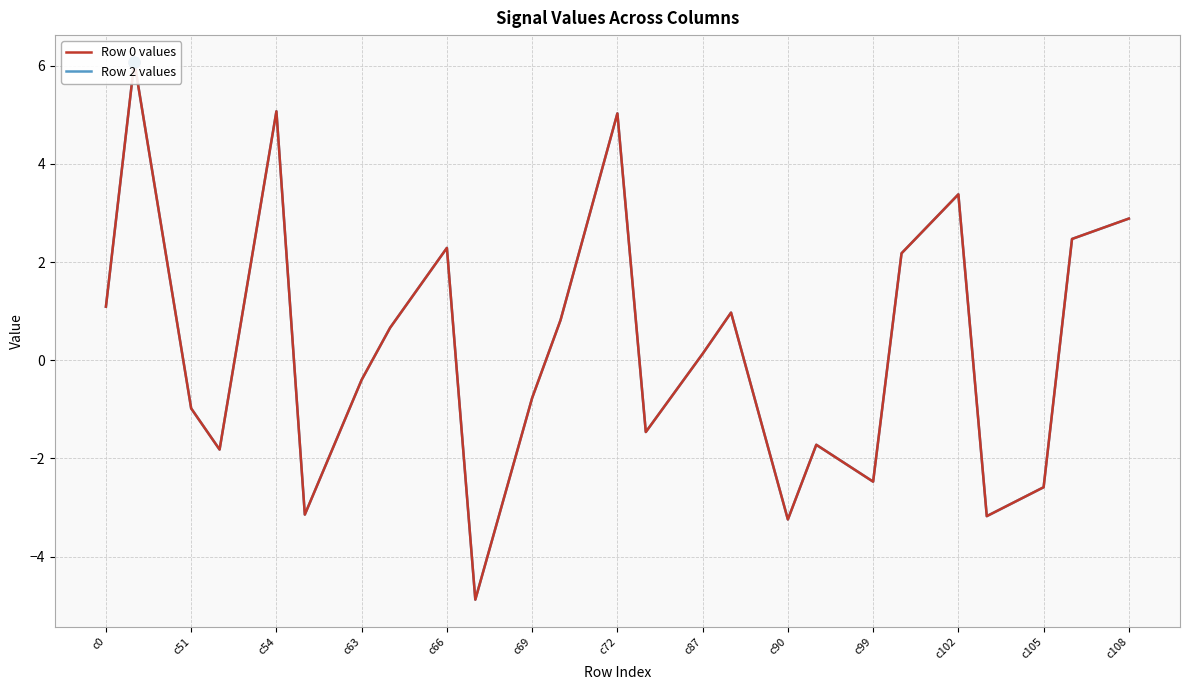

Is this an area chart (filled region under the line)?

No